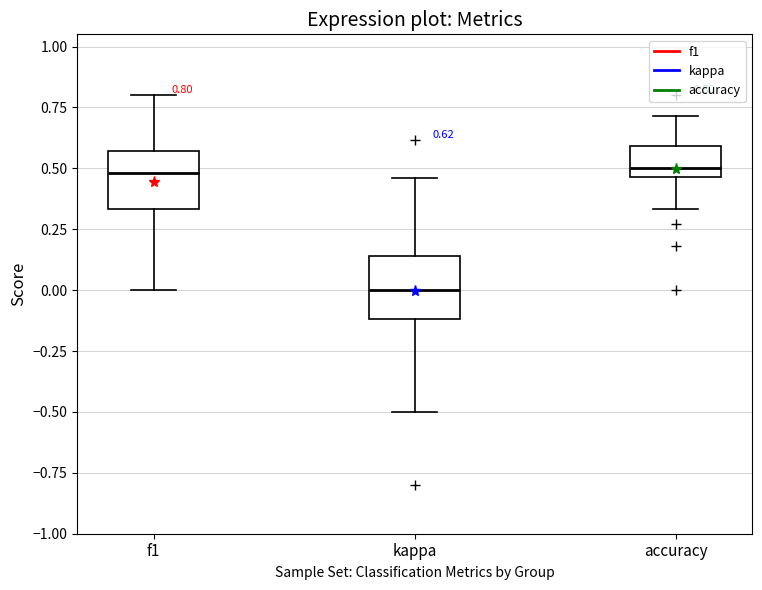

Which box's median line is the lowest?

kappa